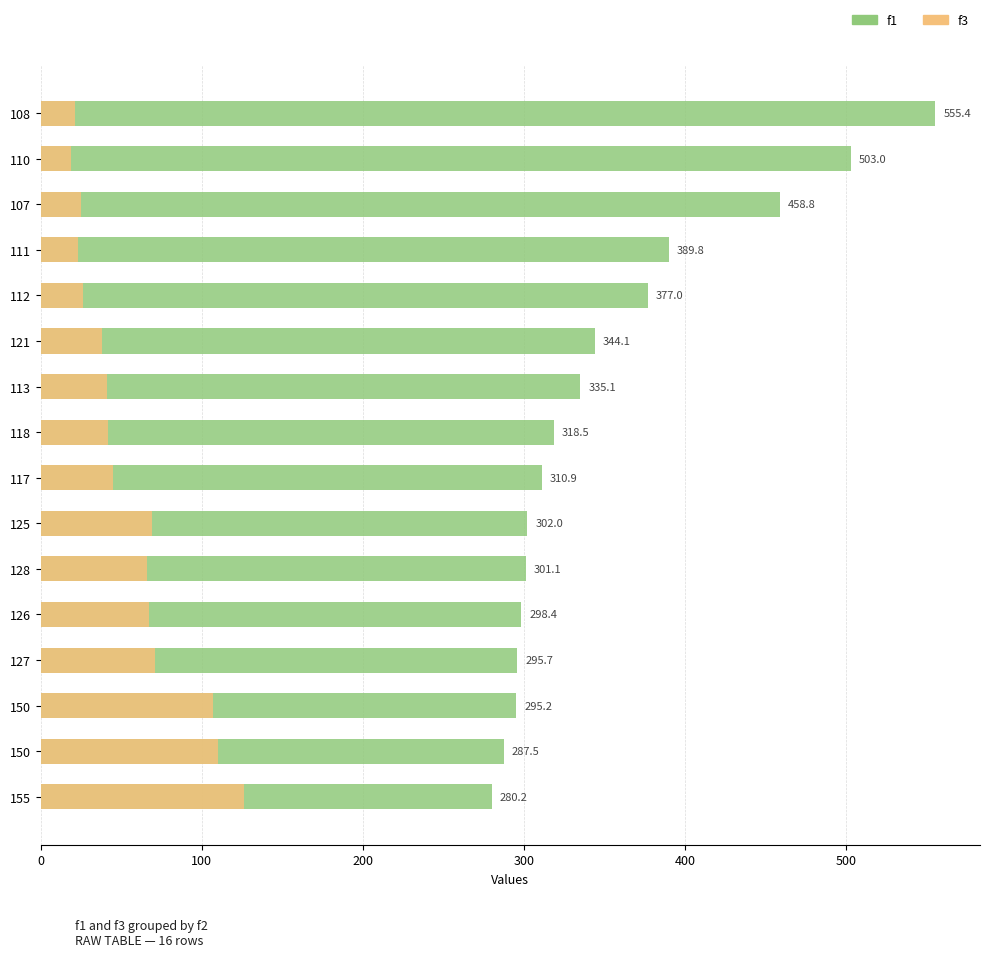

Rank the series at 117 from lowest to highest value.

f3, f1